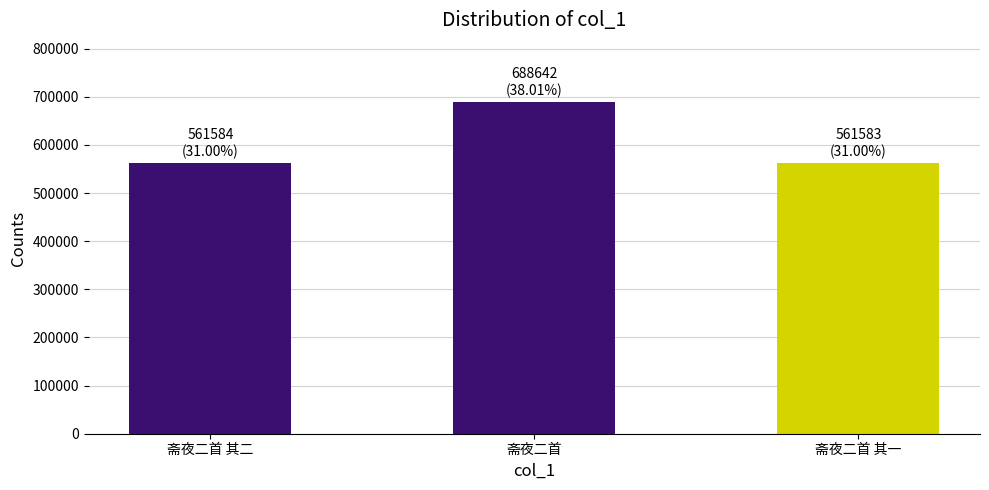

Which has a higher value, 斋夜二首 or 斋夜二首 其二?

斋夜二首